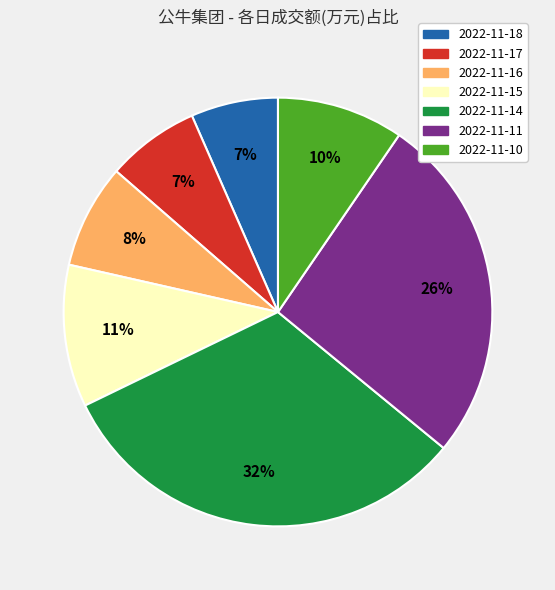

Is 2022-11-14 the majority of the pie?

No